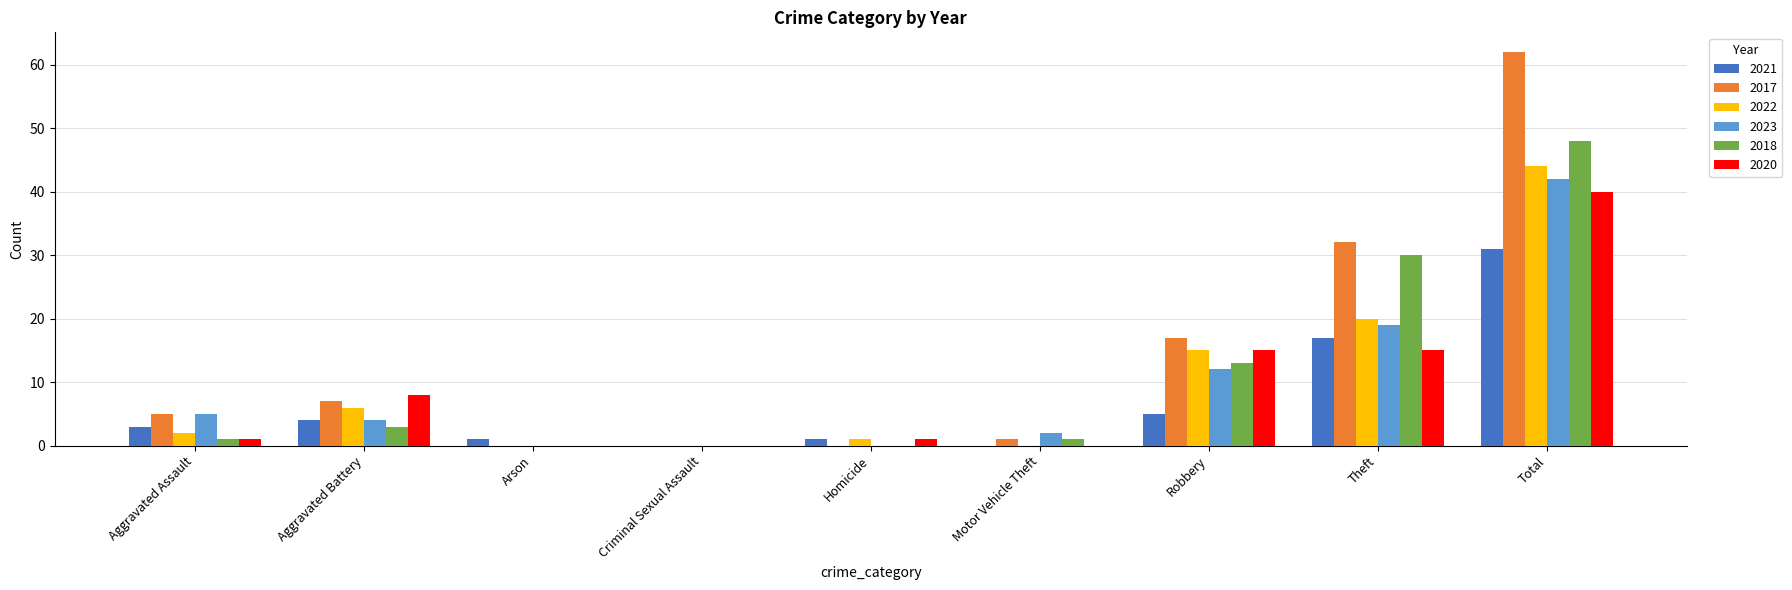

Which series has the largest range (max minus min)?

2017